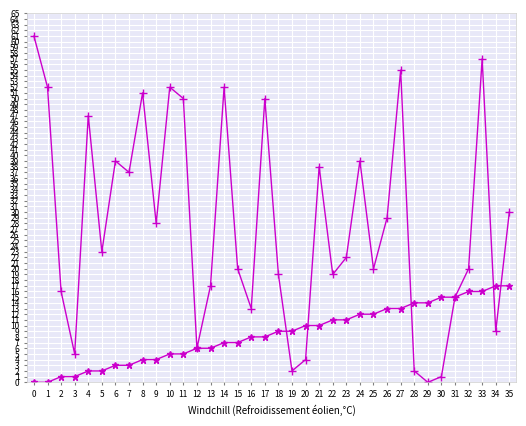

What is the maximum value shown in the chart?

61